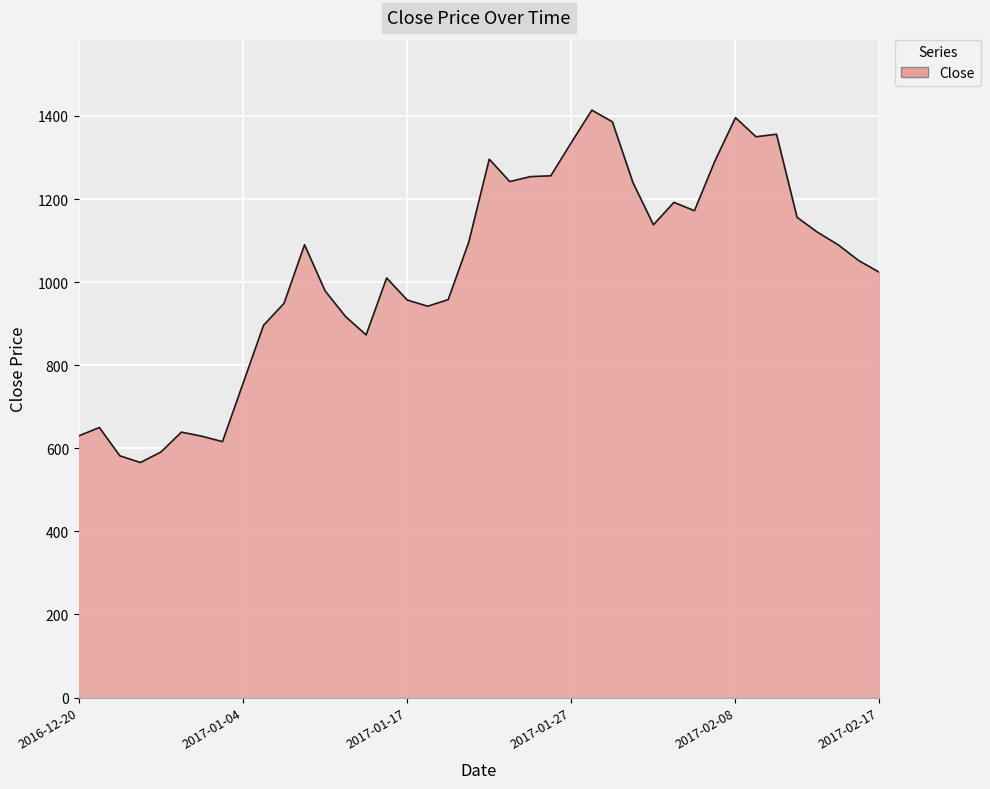

What is the smallest value displayed?

565.8